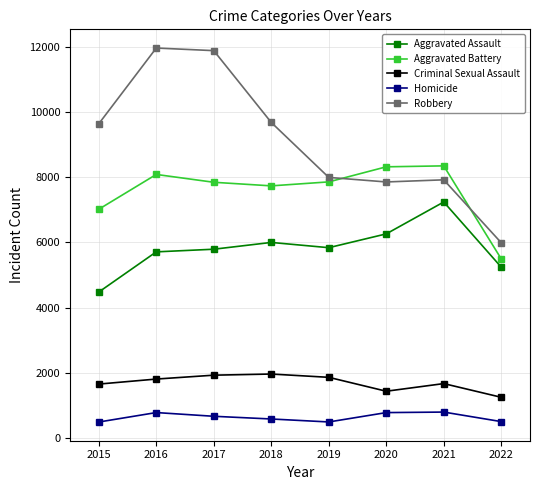

At which label does Aggravated Assault reach its minimum?

2015